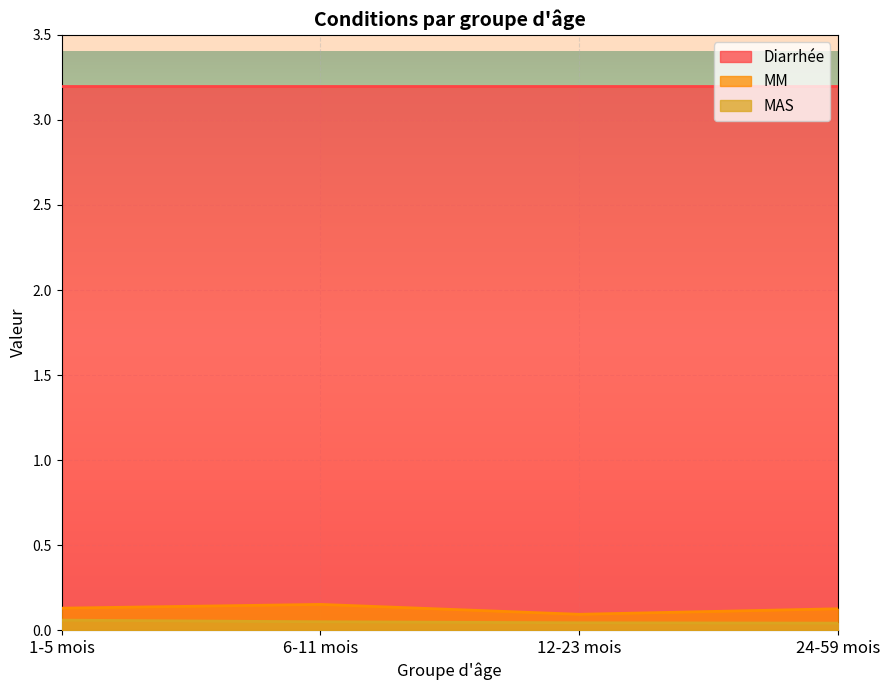

True or false: MM and MAS intersect in this chart.

False